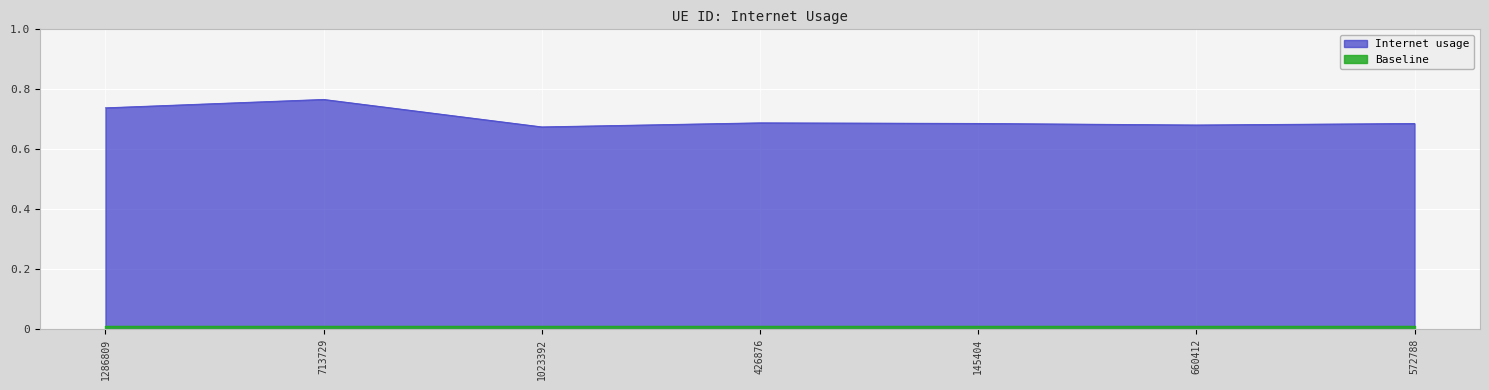

What is the sum of all values?

4.9